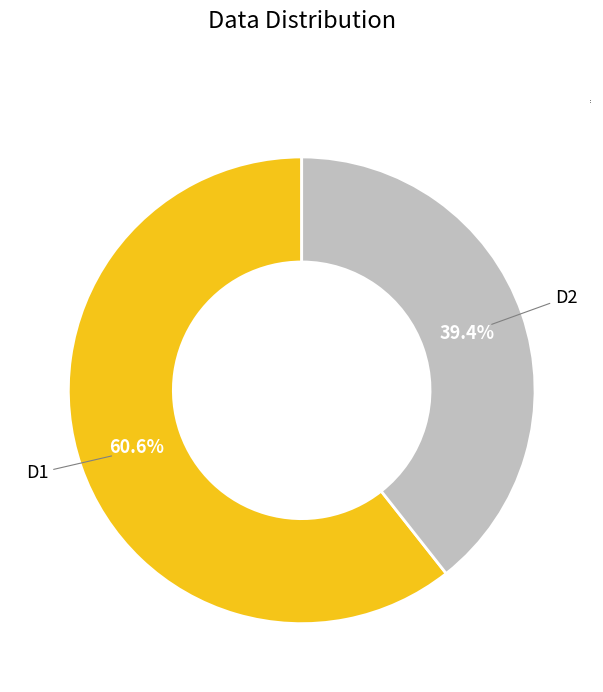

What is the largest slice in the pie chart?

D1